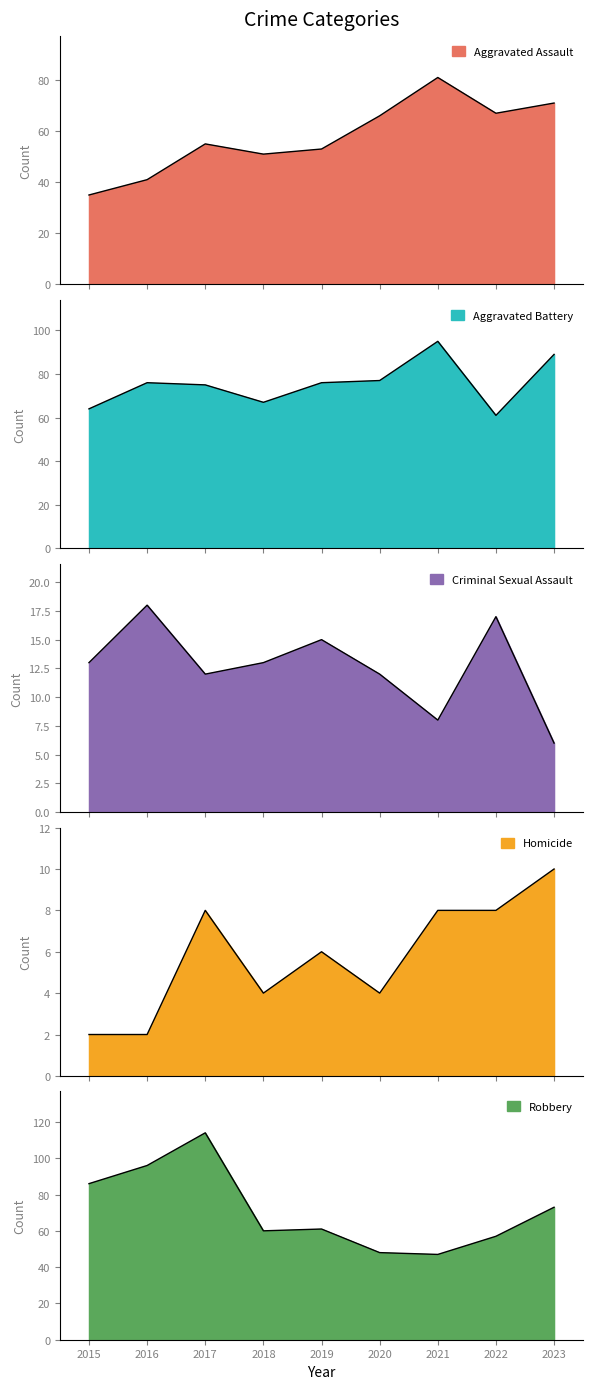

At 2021, list the series in order from smallest to largest.

Criminal Sexual Assault, Homicide, Robbery, Aggravated Assault, Aggravated Battery